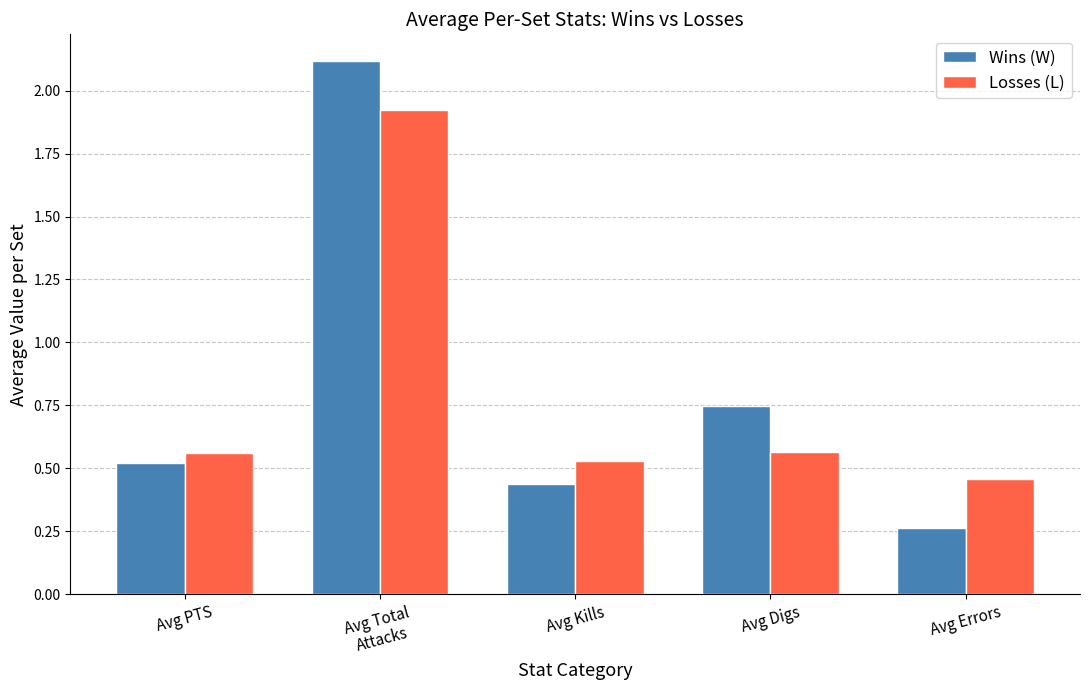

What is the label of the 1st bar from the left?

Avg PTS